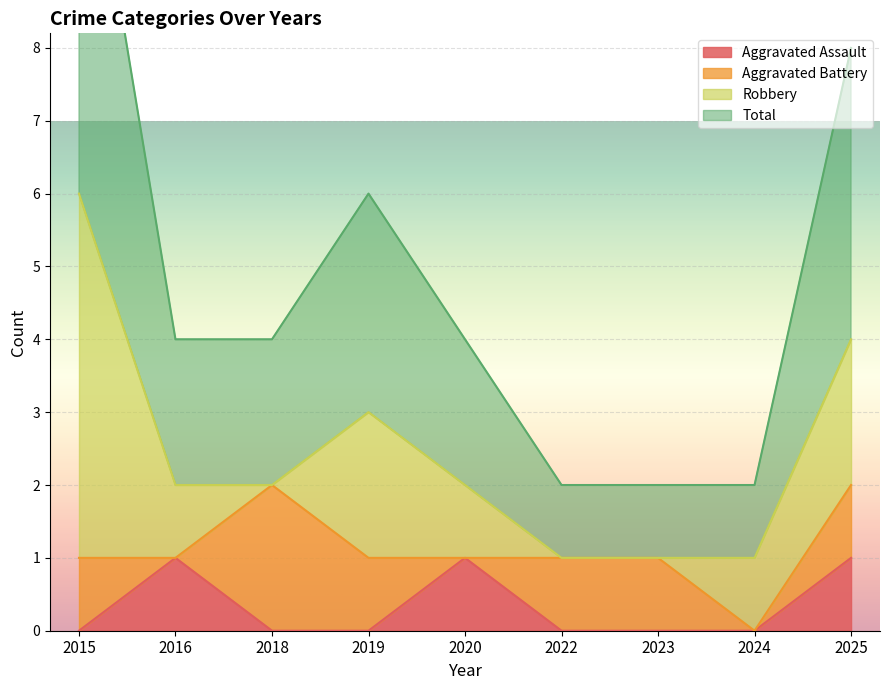

True or false: Aggravated Assault has a value of 1 at 2022.

False